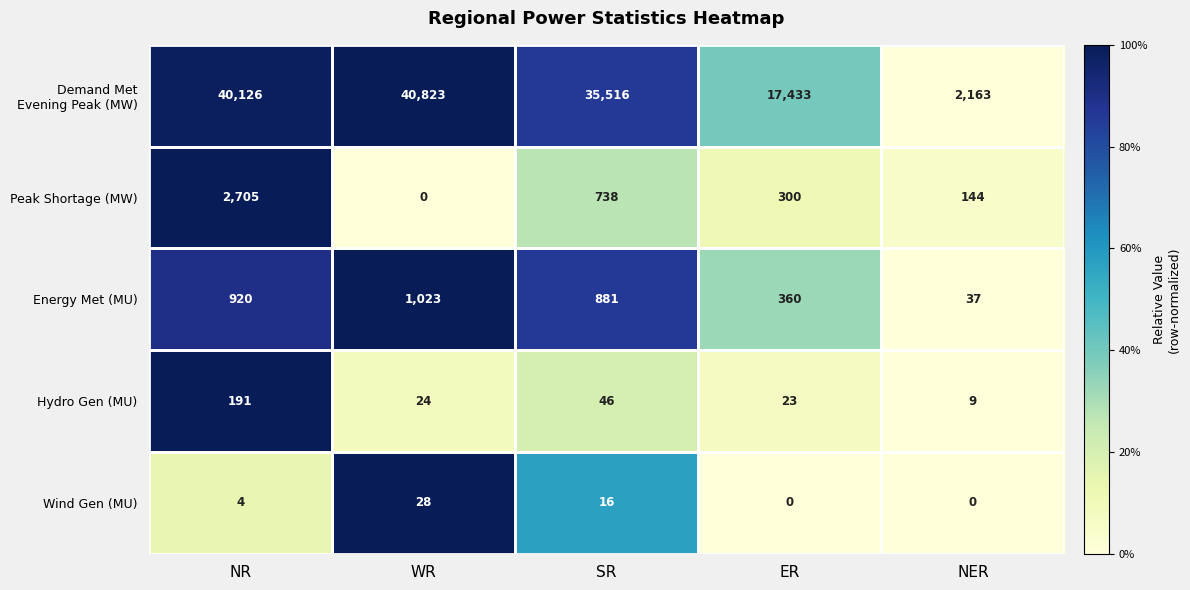

At how many categories does at least one series exceed 841?

5